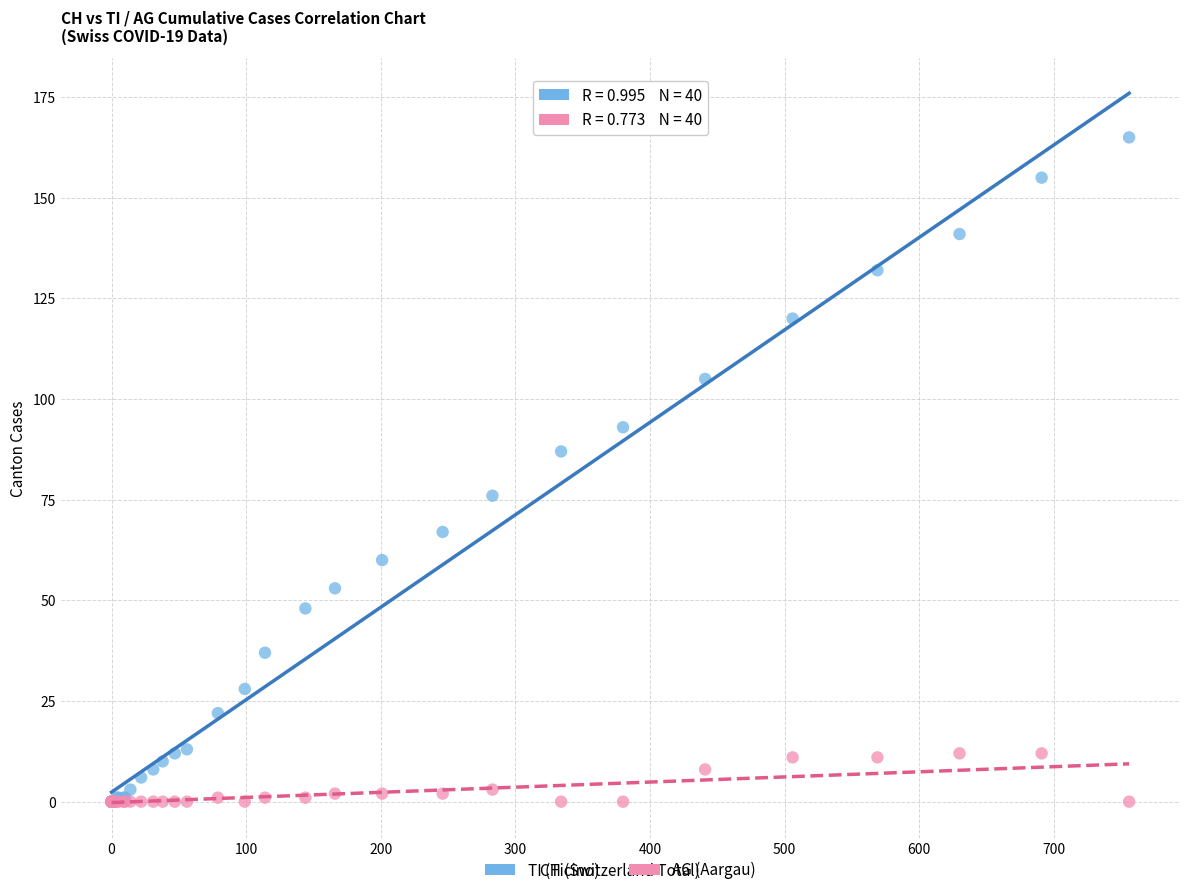

Which series has the widest spread of Y values?

TI (Ticino)